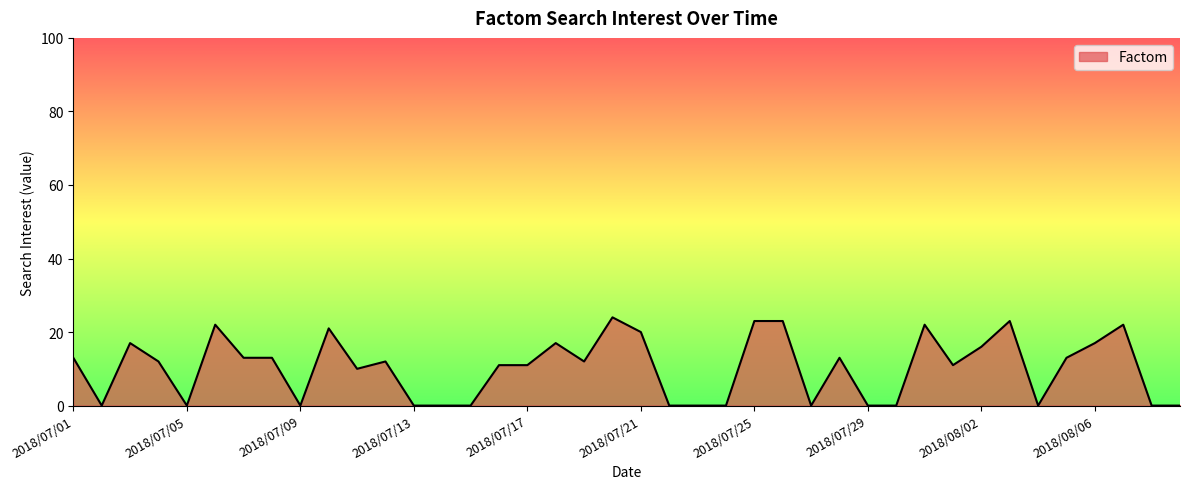

What is the difference between the maximum and minimum values?

24